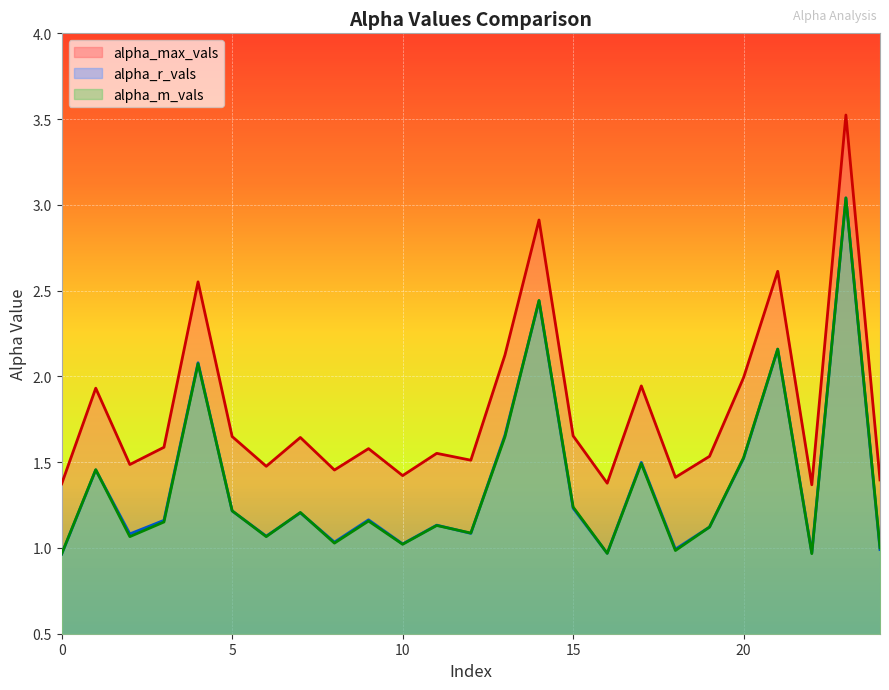

List the series in order of their peak value, highest first.

alpha_max_vals, alpha_m_vals, alpha_r_vals